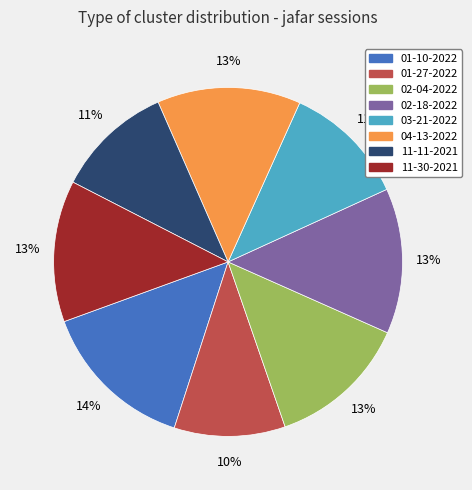

Is there any slice that represents more than half of the pie?

No